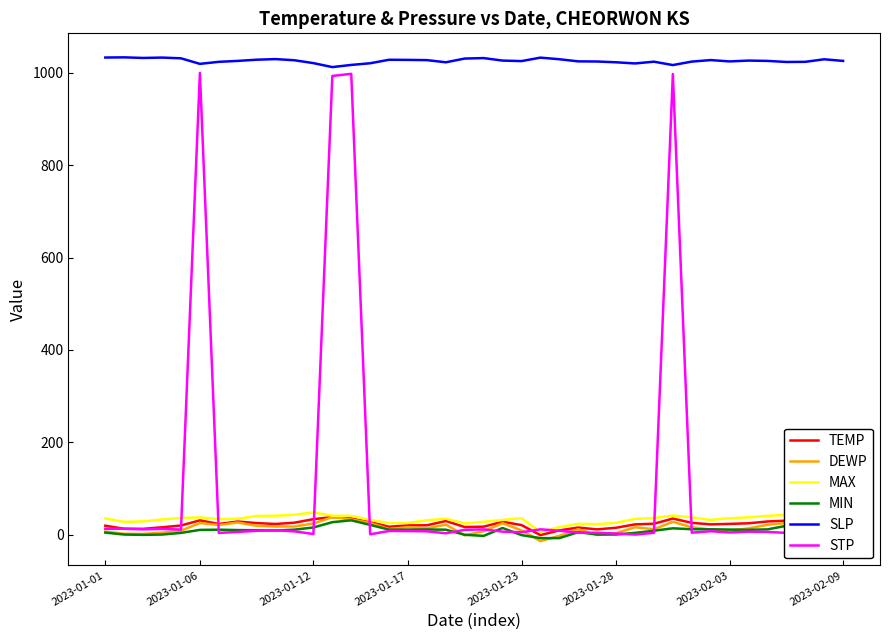

What is the greatest value displayed?

1033.5